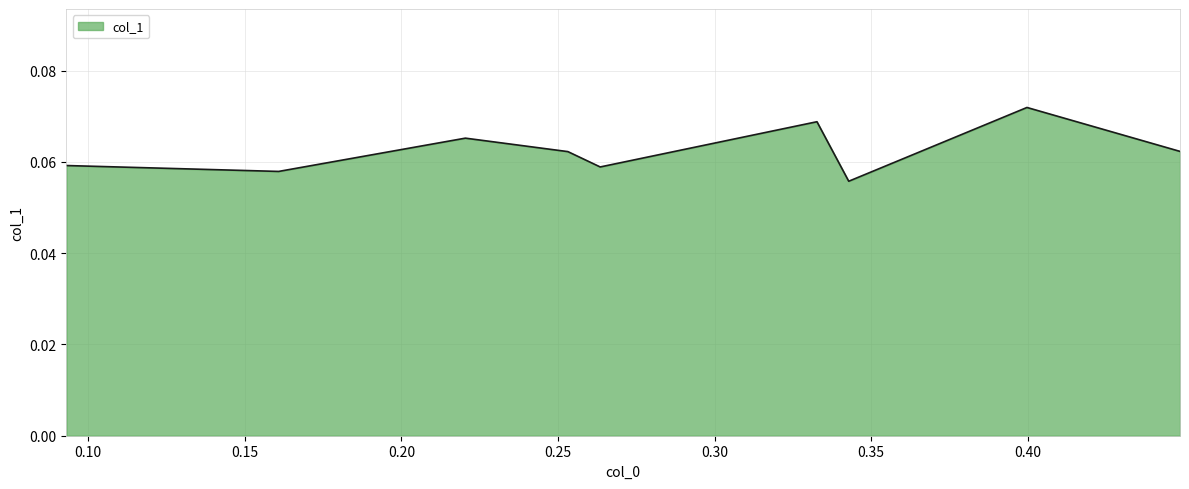

Count the values in the range 0 to 1.

9